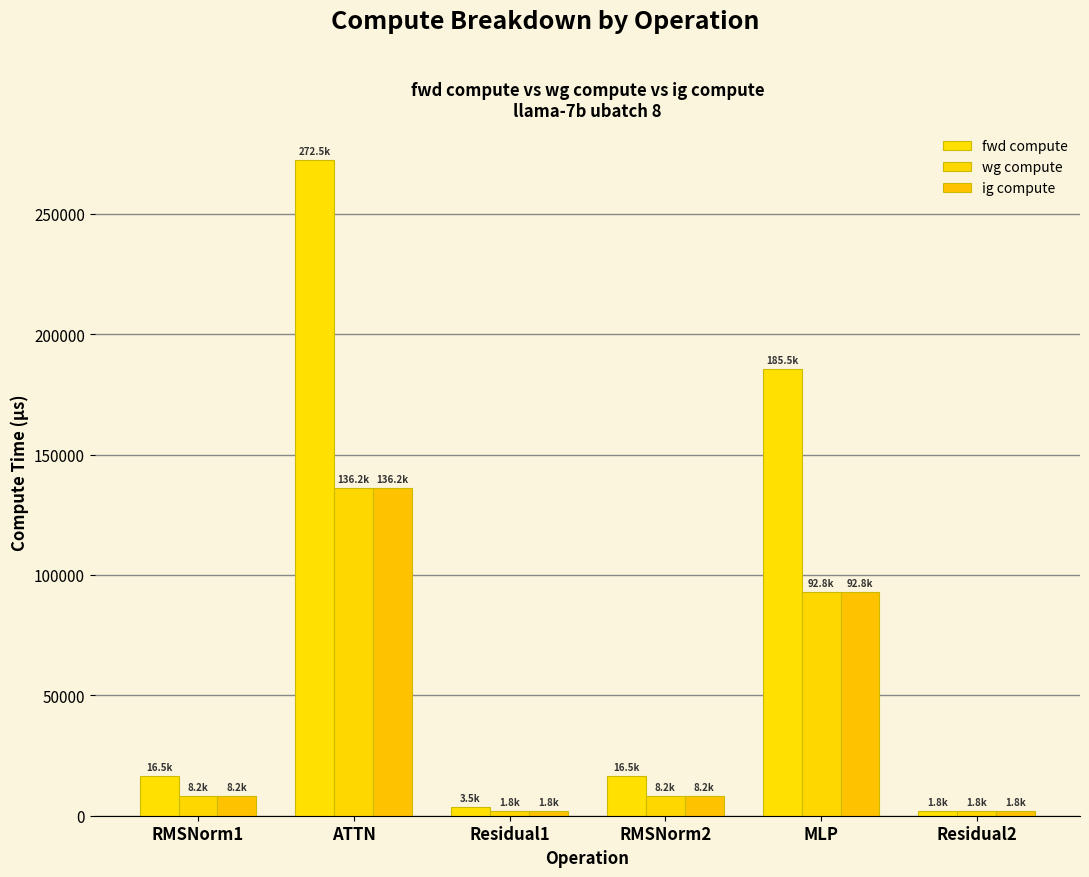

What is the lowest value of the wg compute series?

1765.9